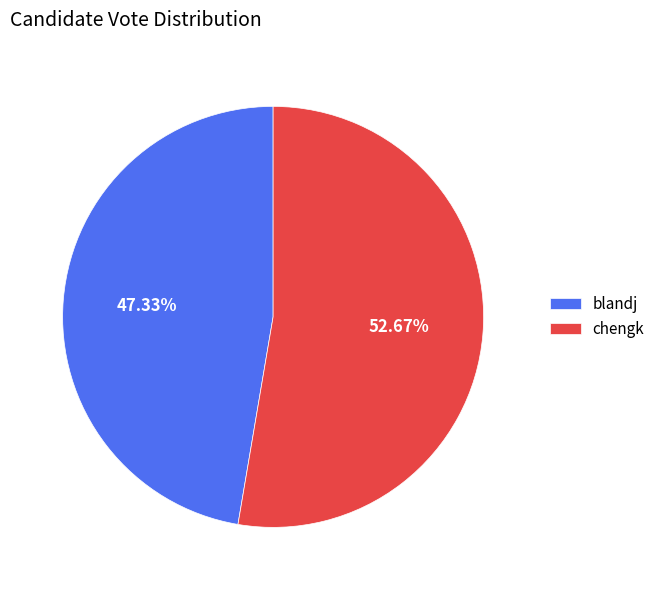

To the nearest percent, what is the difference between the blandj and chengk slice percentages?

5%